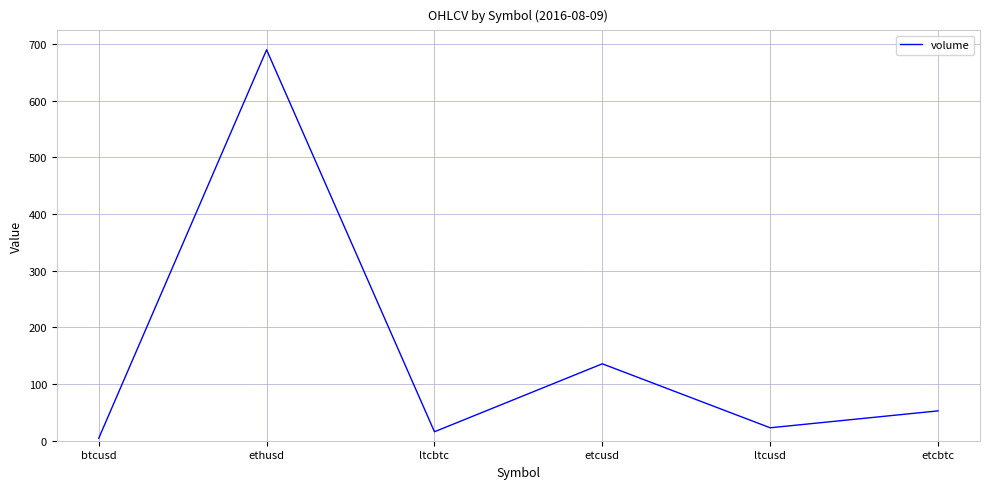

How many distinct data groups are displayed?

1